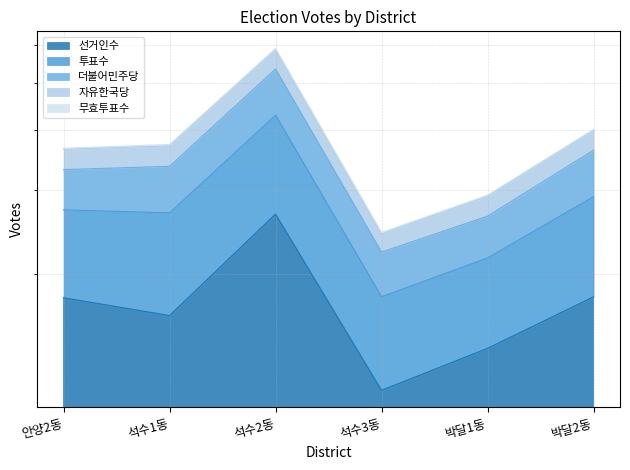

True or false: 투표수 has a value of 40078 at 박달2동.

True